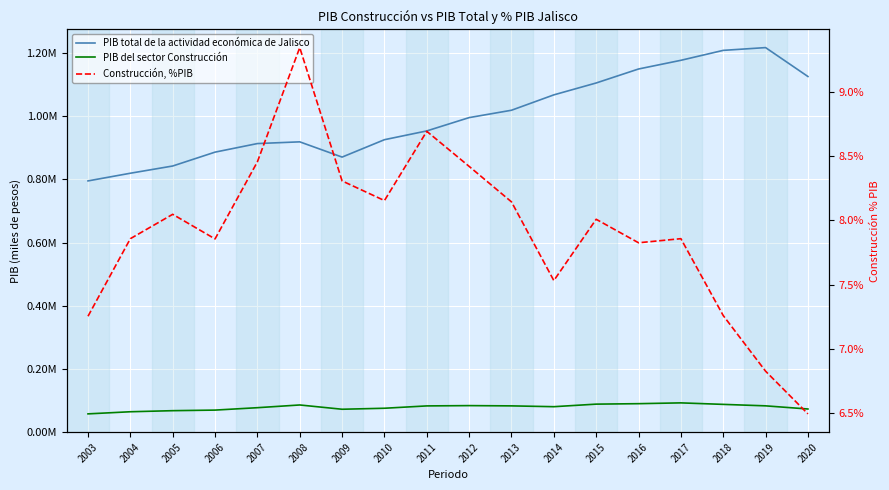

Where is the first local minimum for PIB total de la actividad económica de Jalisco?

2009